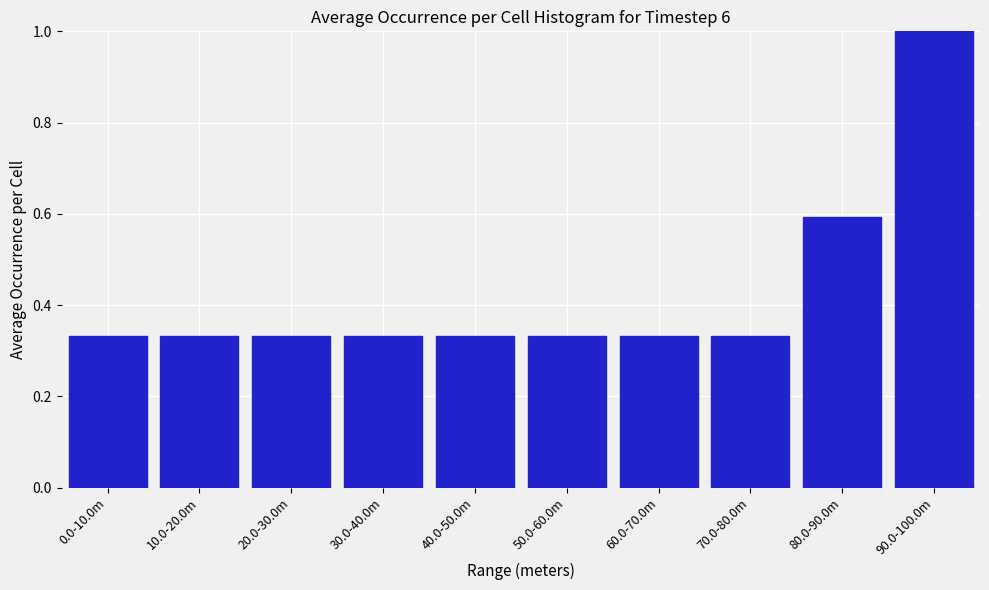

What is the maximum value shown in the chart?

1.0